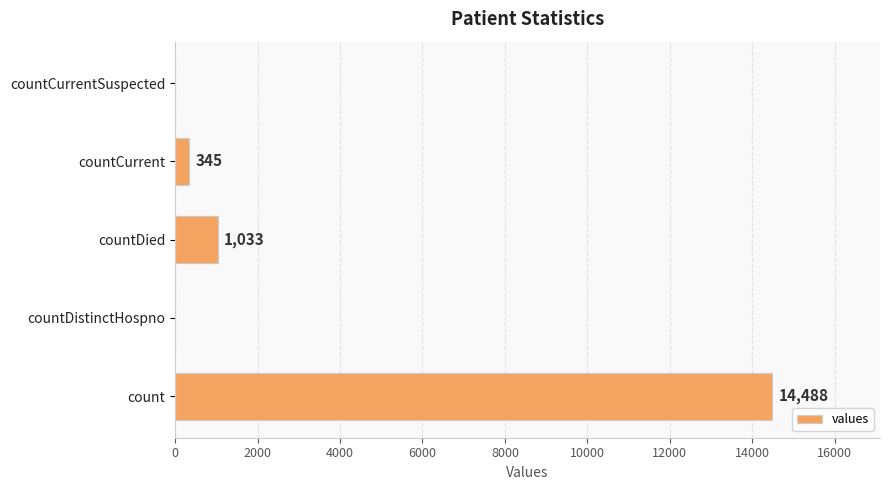

Count the number of categories in the chart.

5